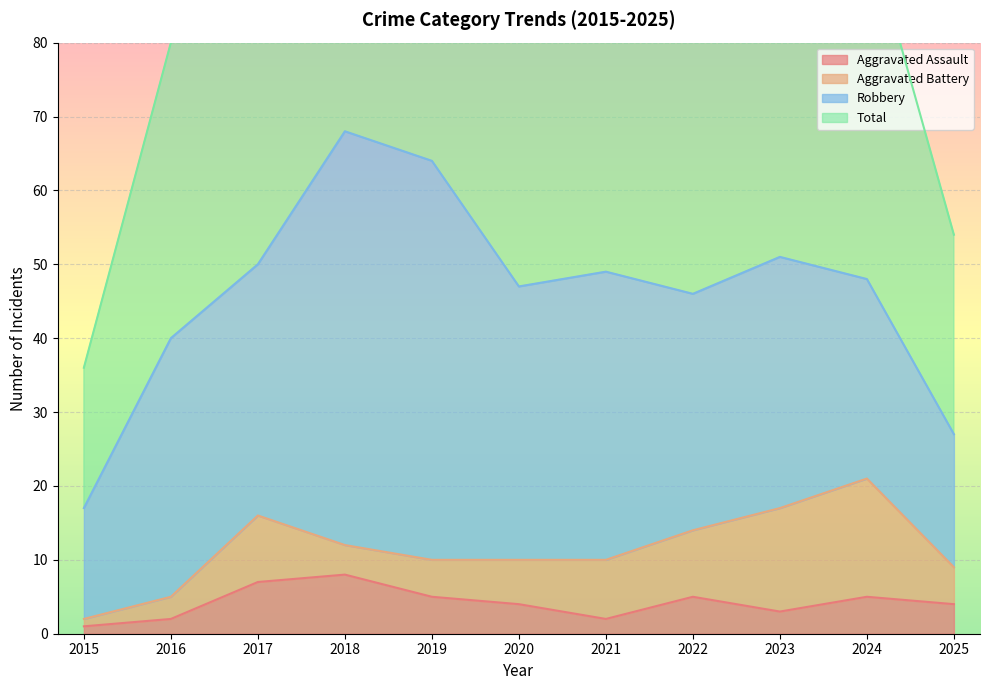

At which category does Total reach its first local peak?

2018